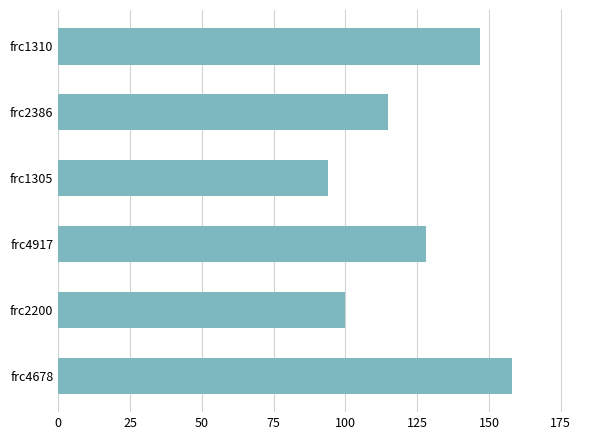

Does the chart contain stacked bars?

No